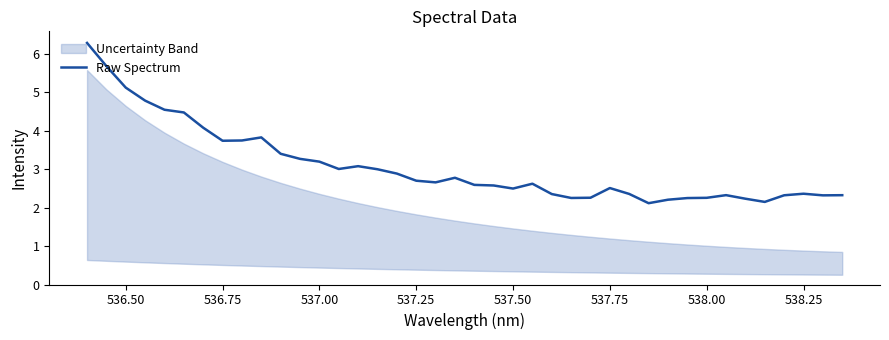

True or false: the data has more than 1 interior local peaks.

True